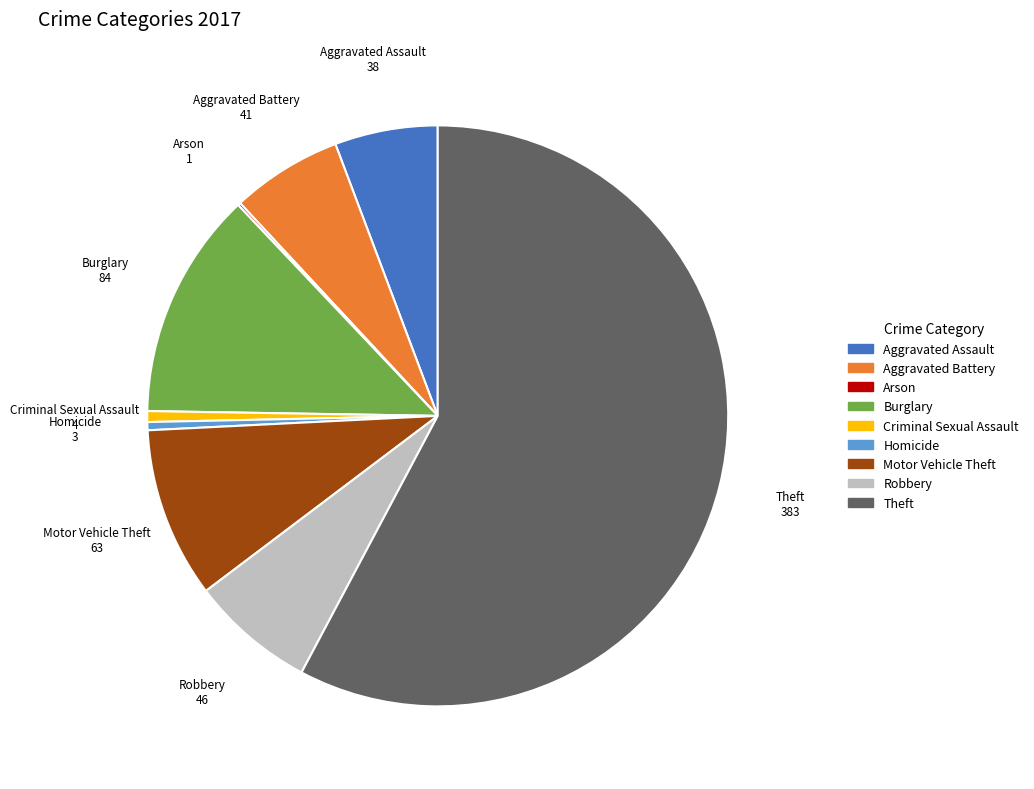

Does Aggravated Battery account for over 50% of the chart?

No